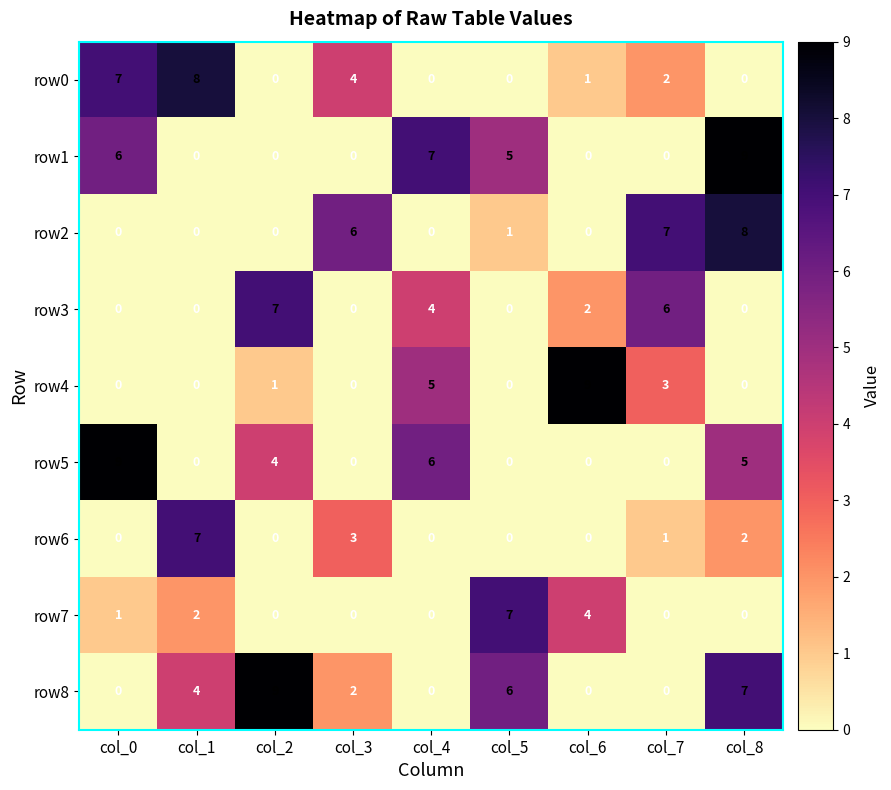

At which label does row8 reach its peak?

col_2